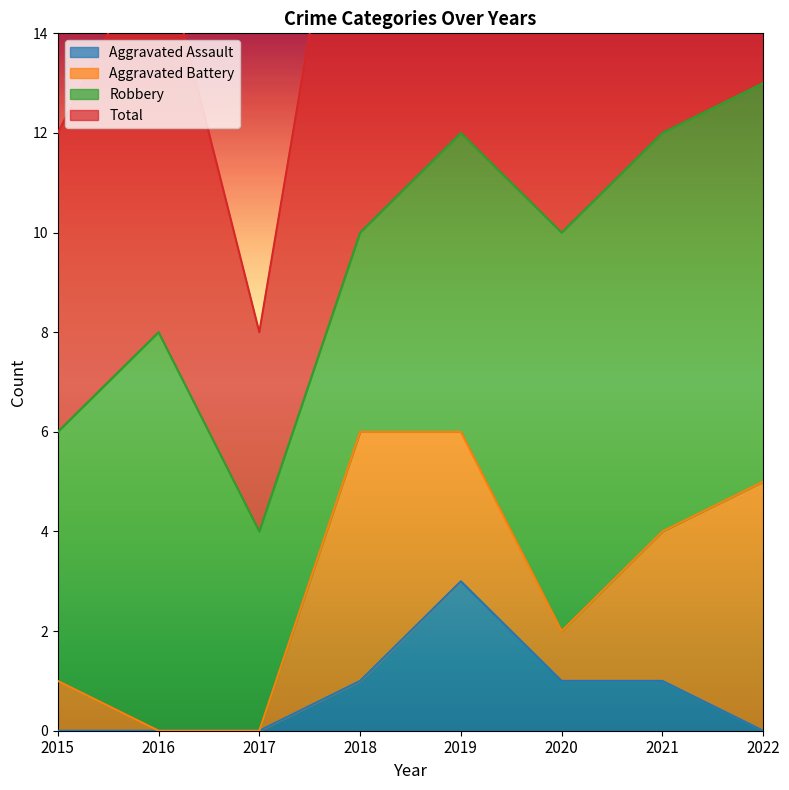

True or false: Aggravated Assault and Total cross at least once.

False